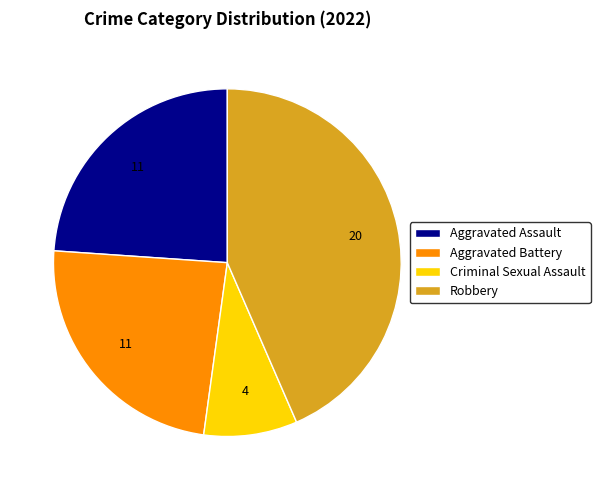

Is the sum of Aggravated Battery and Aggravated Assault greater than half?

No